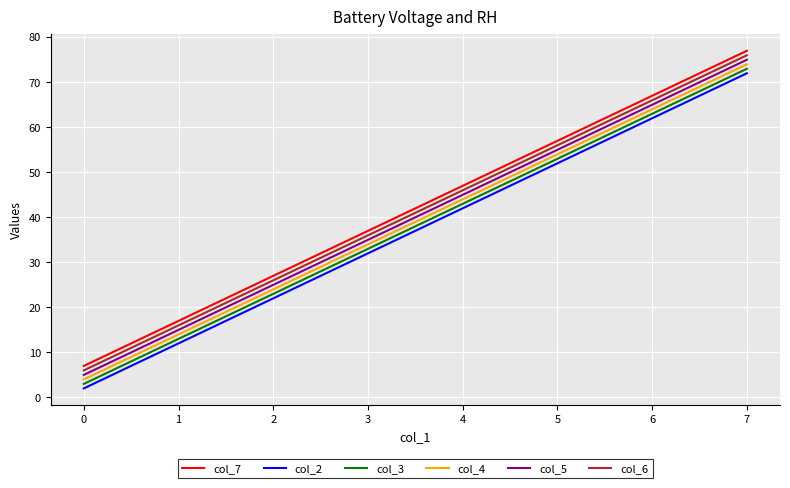

Where is col_7 nearest to the value 42?

3